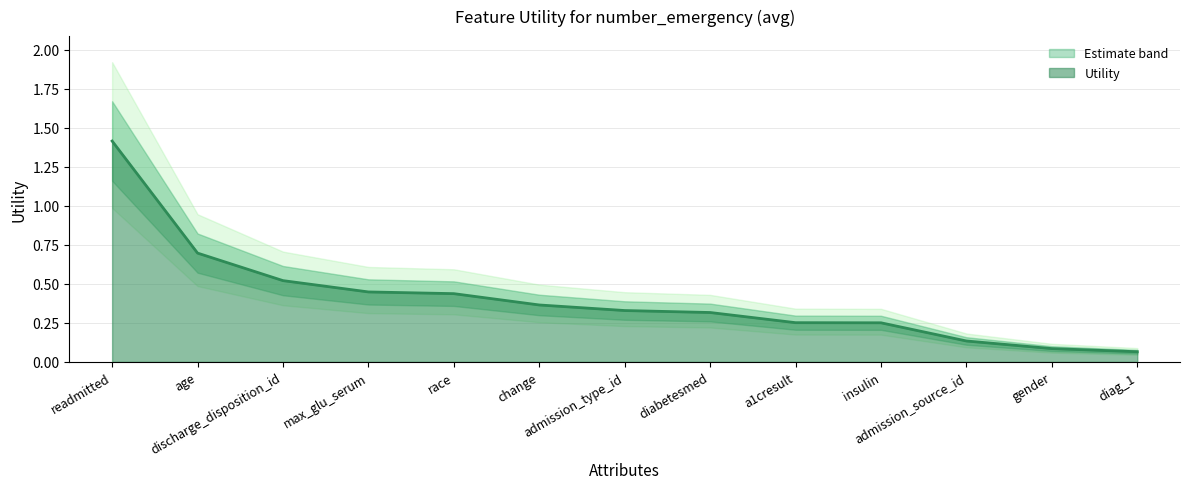

Reading left to right, list all the values displayed in this chart.

1.4	0.7	0.5	0.4	0.4	0.4	0.3	0.3	0.3	0.3	0.1	0.1	0.1